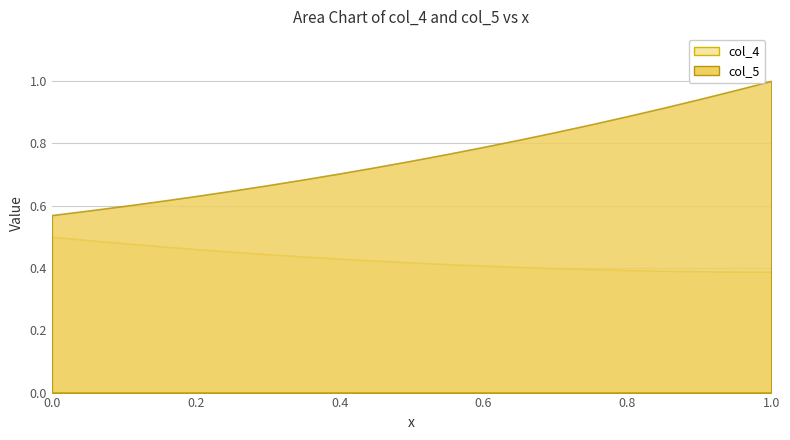

At how many categories does at least one series exceed 0?

21